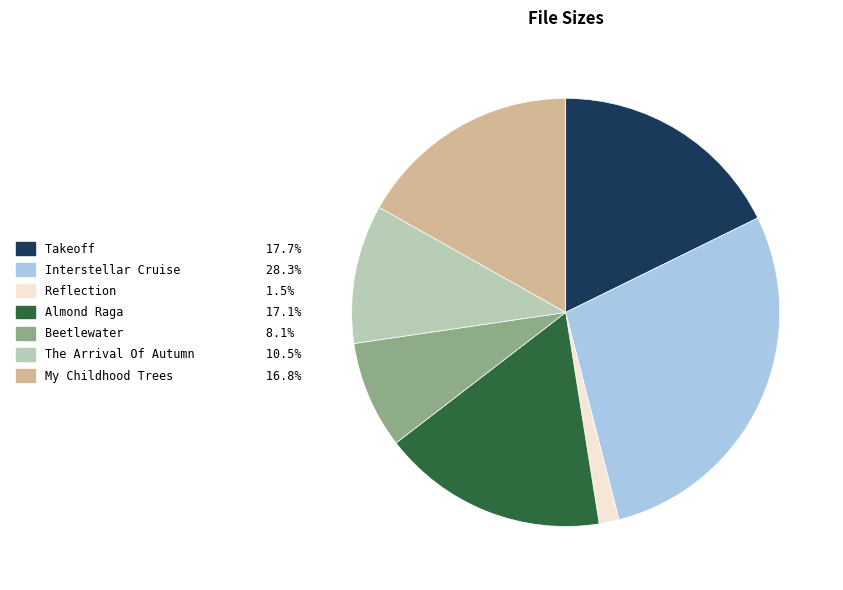

Does any single category account for the majority?

No